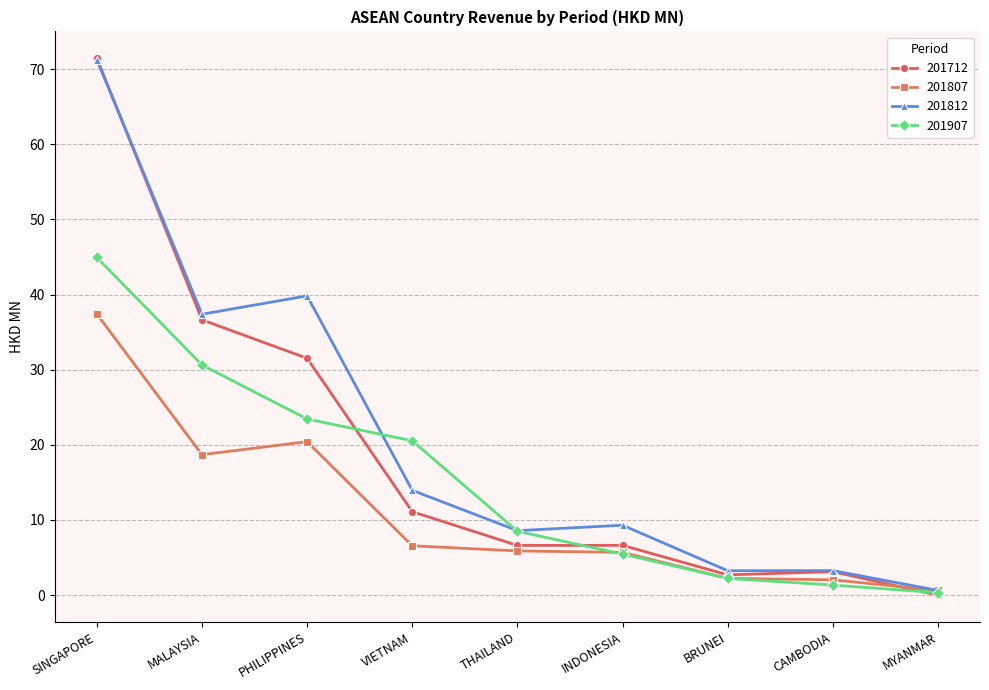

What is the difference between the second highest and minimum values in the 201907 series?

30.3